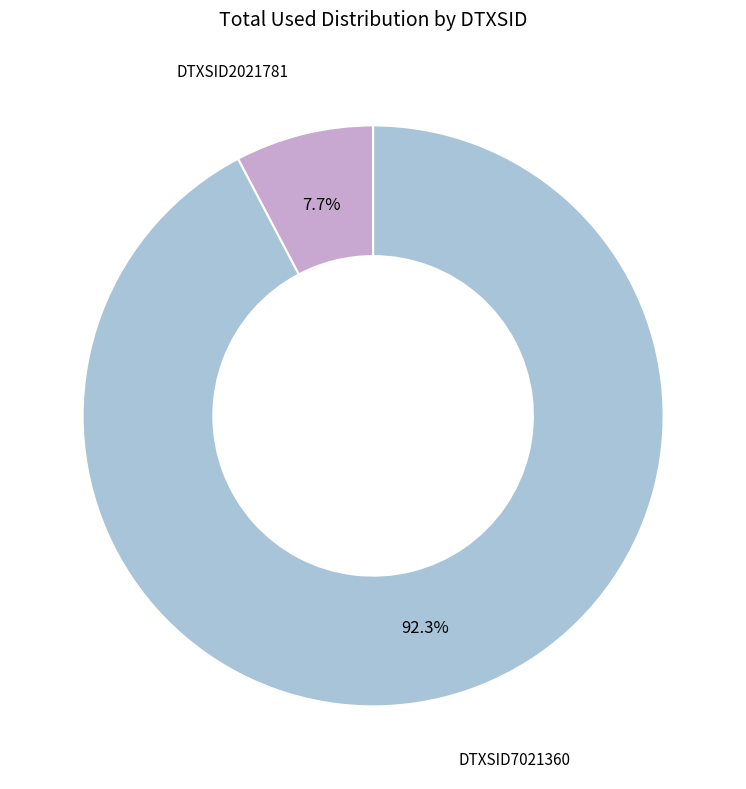

Is there any slice that represents more than half of the pie?

Yes